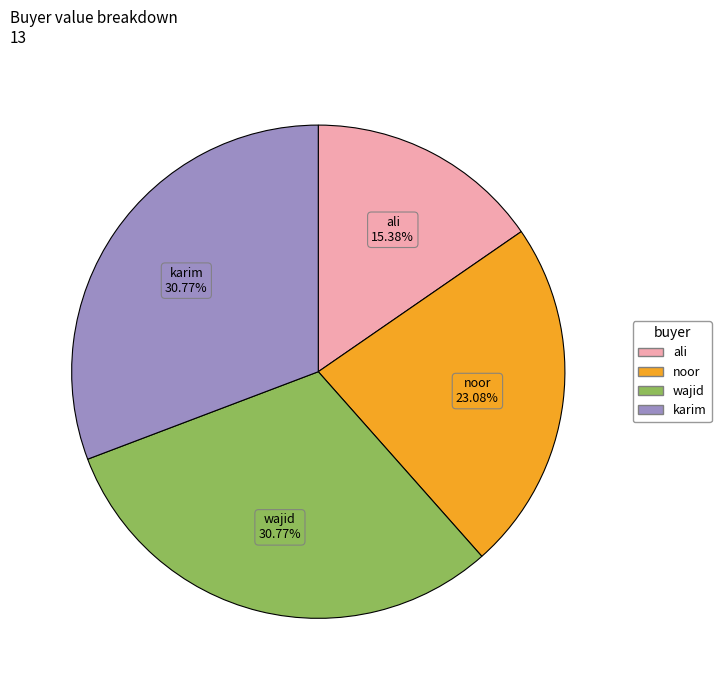

Which slice is the smallest?

ali